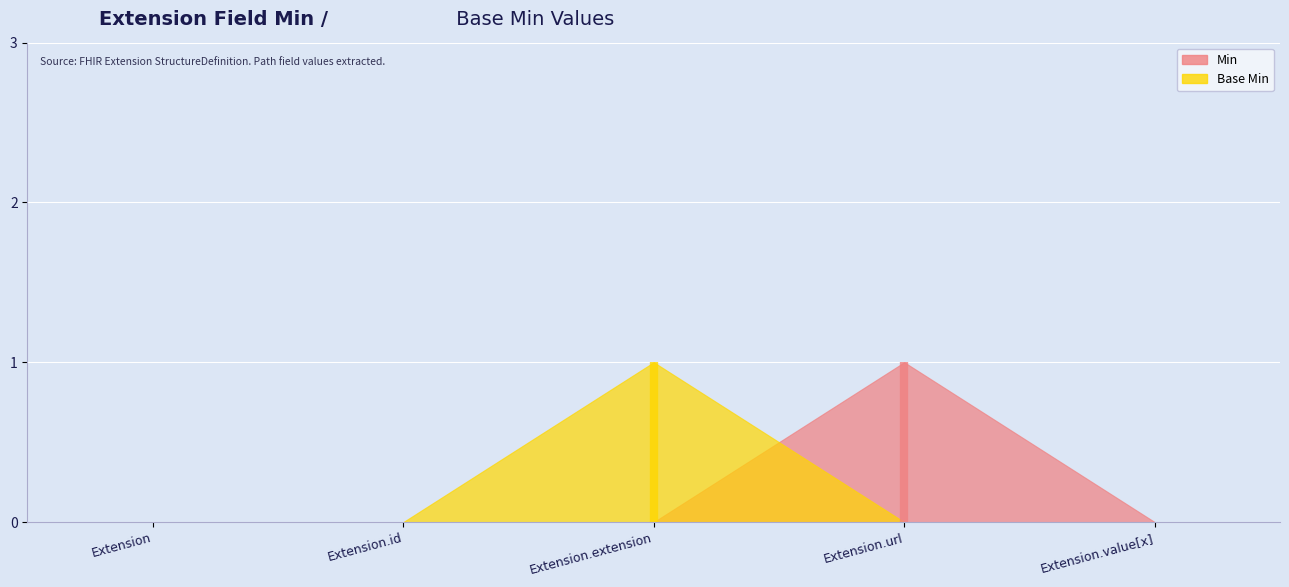

Which series has the largest total across all categories?

Min